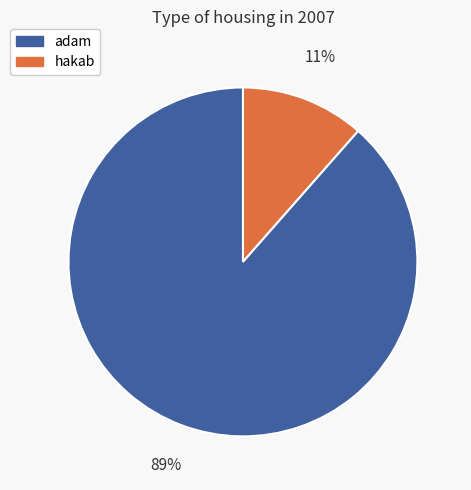

To the nearest percent, what is the average slice percentage?

50%